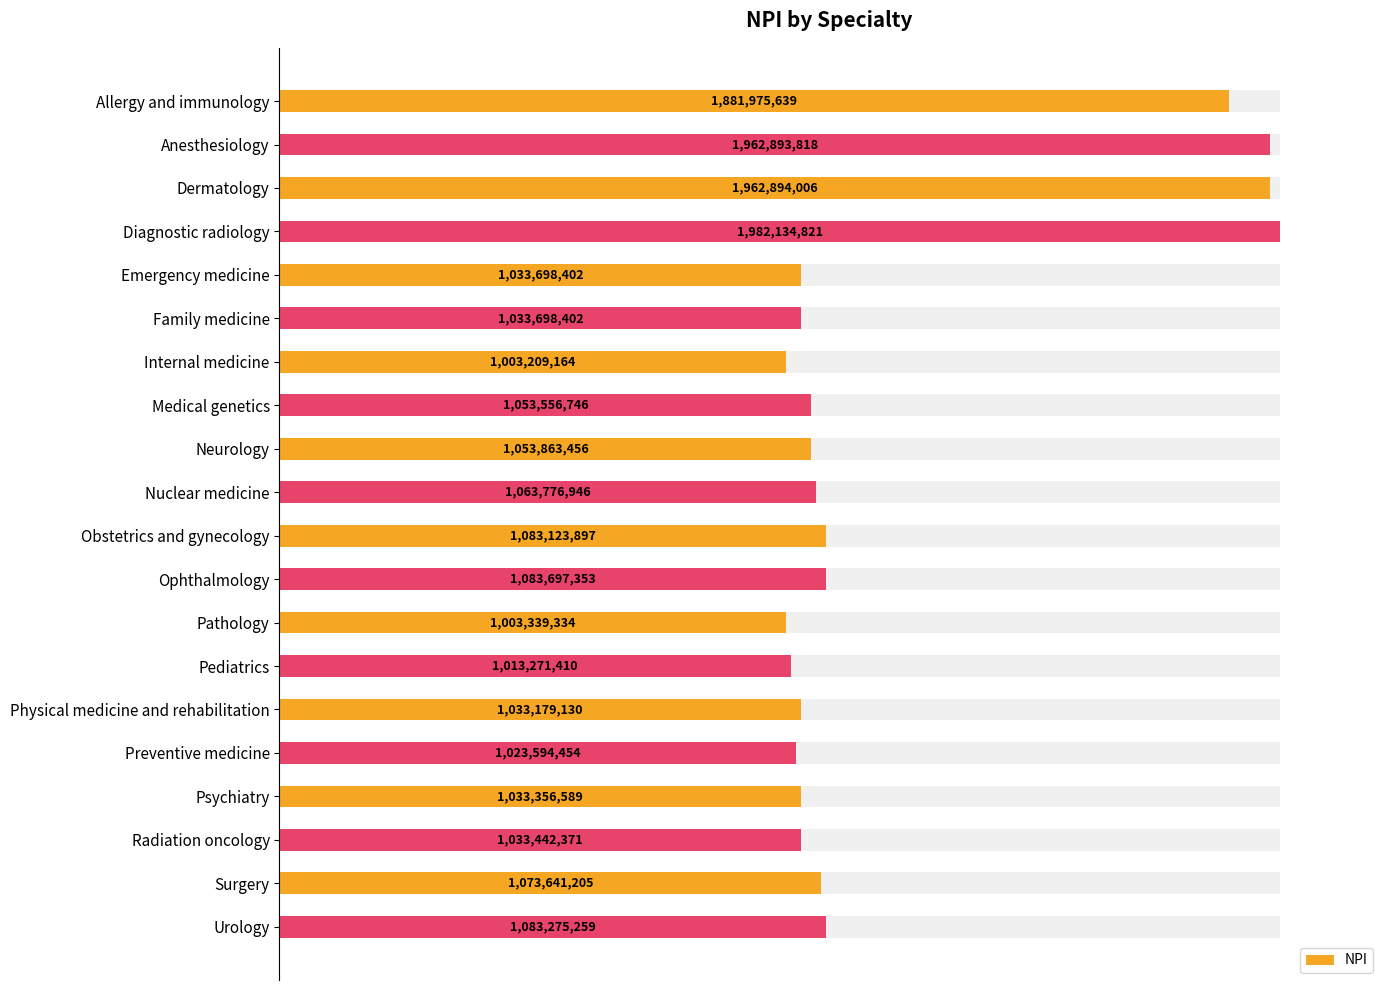

What position from the left is Psychiatry?

17